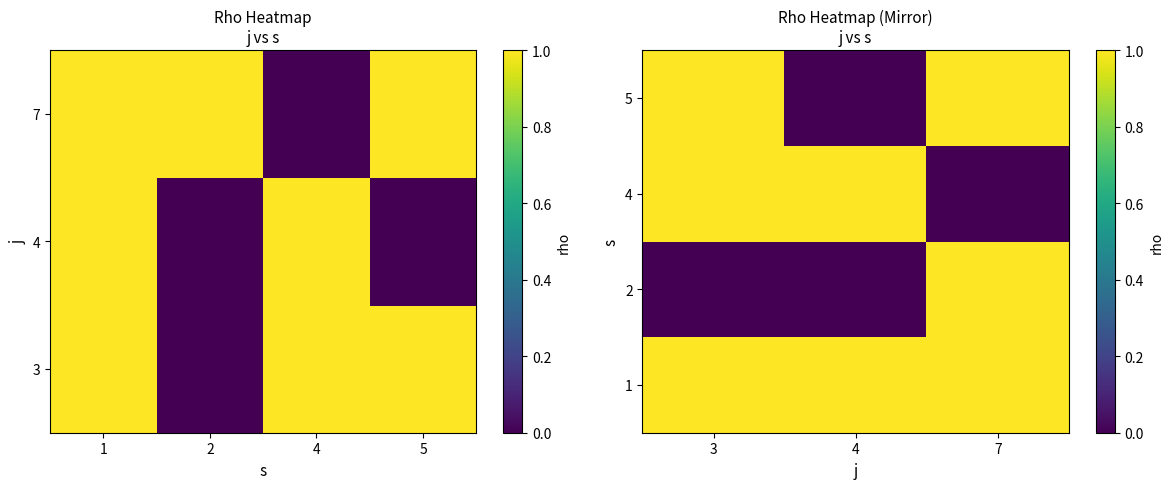

What is the greatest value displayed?

1